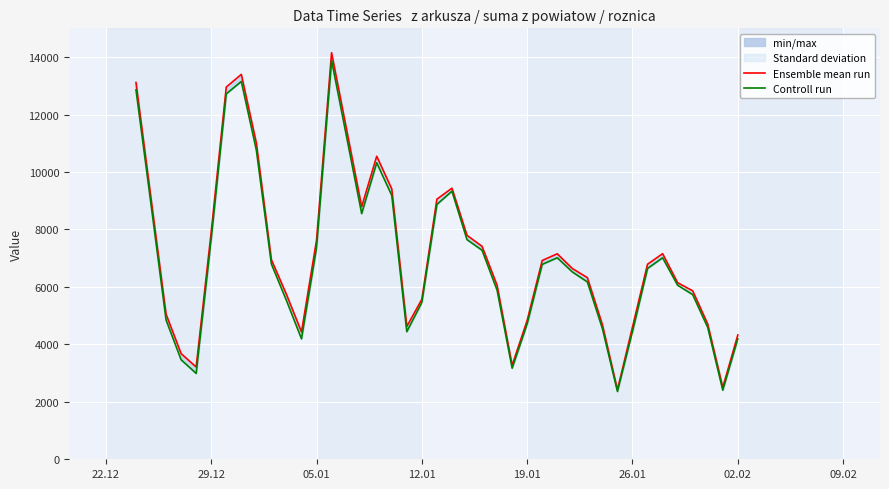

True or false: Controll run has a value of 5457 at 12.01.

True